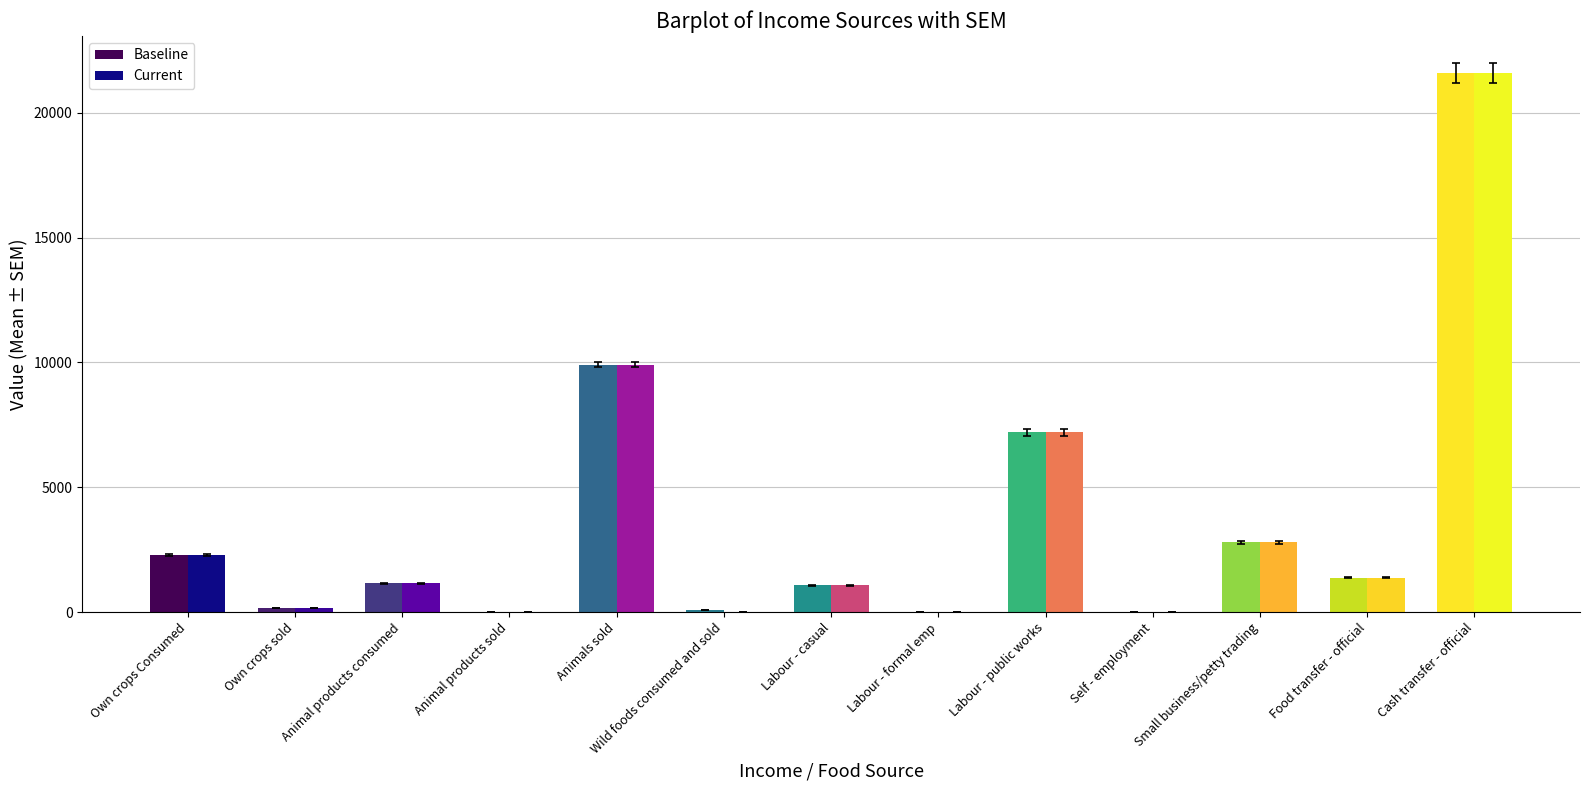

What are all the series names shown in the legend?

Baseline, Current